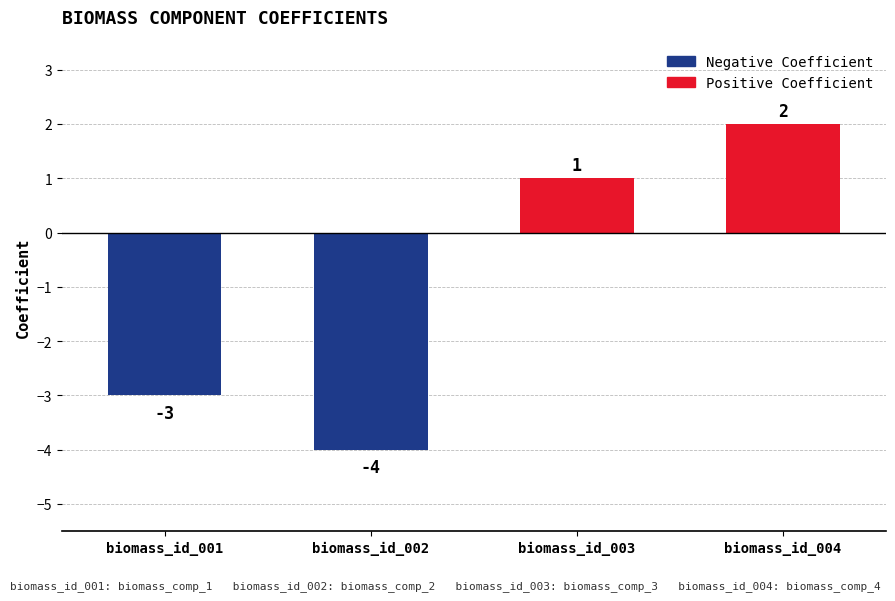

What is the maximum value shown in the chart?

2